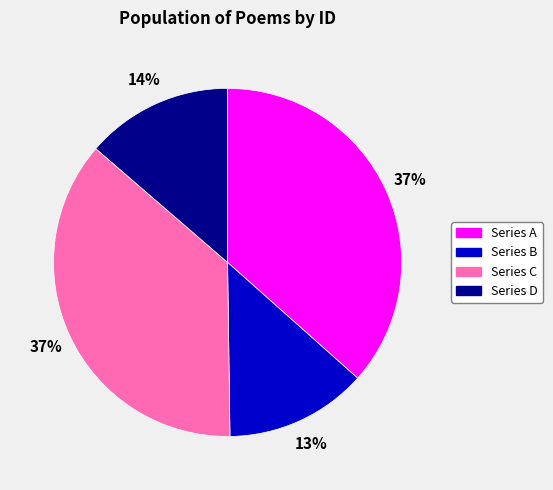

To the nearest percent, what is the average slice percentage?

25%